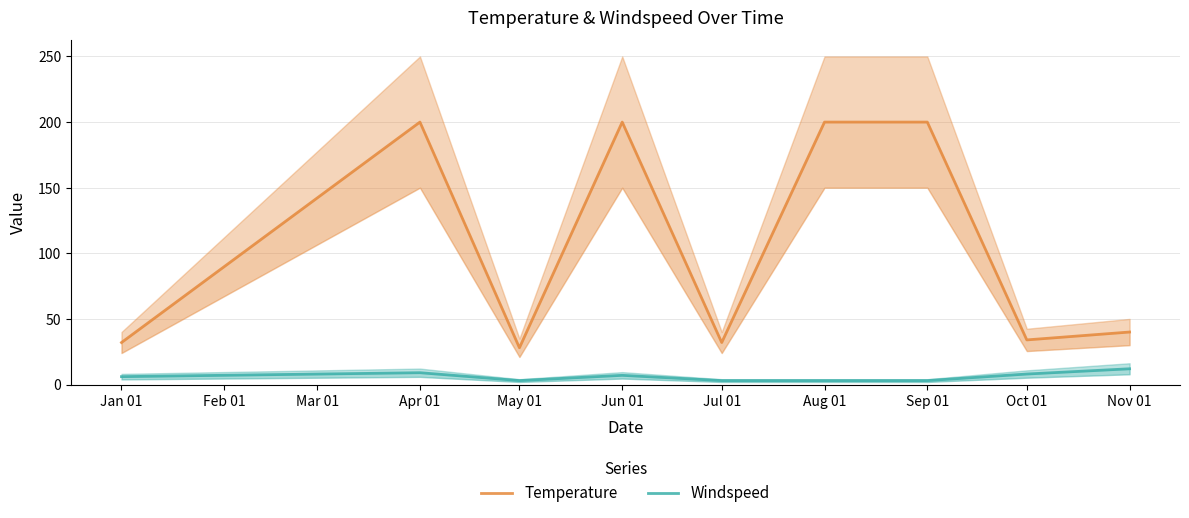

How many lines are shown in the chart?

2